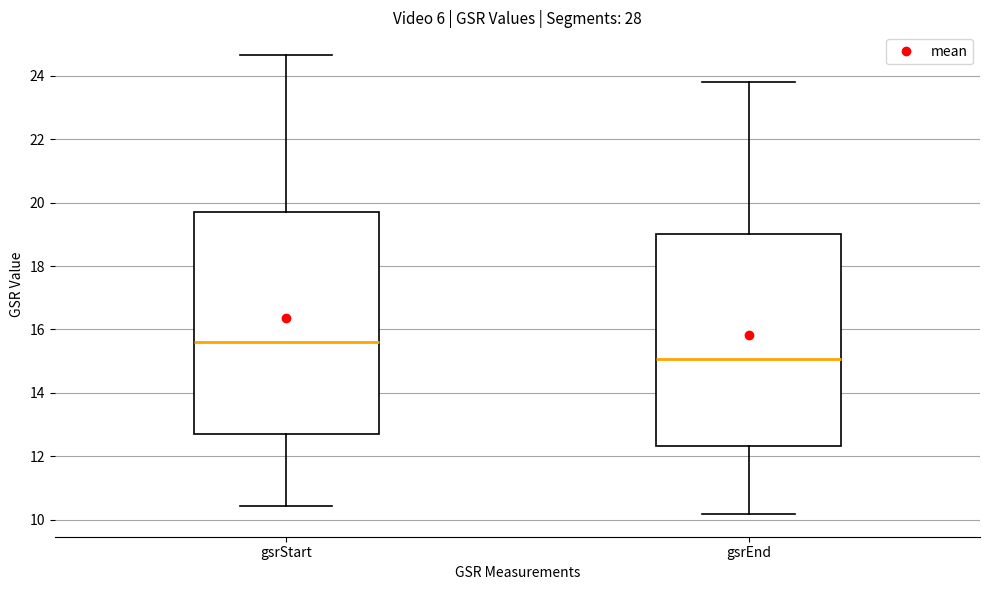

Reading left to right, read every box against the y-axis: the position of its median line, the range the box covers, and the ends of its whiskers. The values are not printed on the chart, so give them approximately, as read against the axis.

gsrStart: median 15.6, box 12.8 to 19.6, whiskers 10.4 to 24.6
gsrEnd: median 15.0, box 12.4 to 19.0, whiskers 10.2 to 23.8